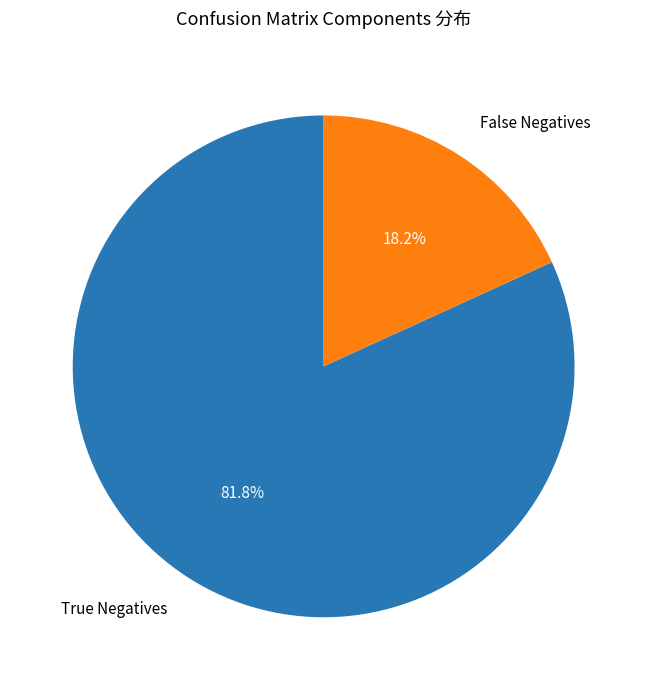

Is there a majority slice in this chart?

Yes